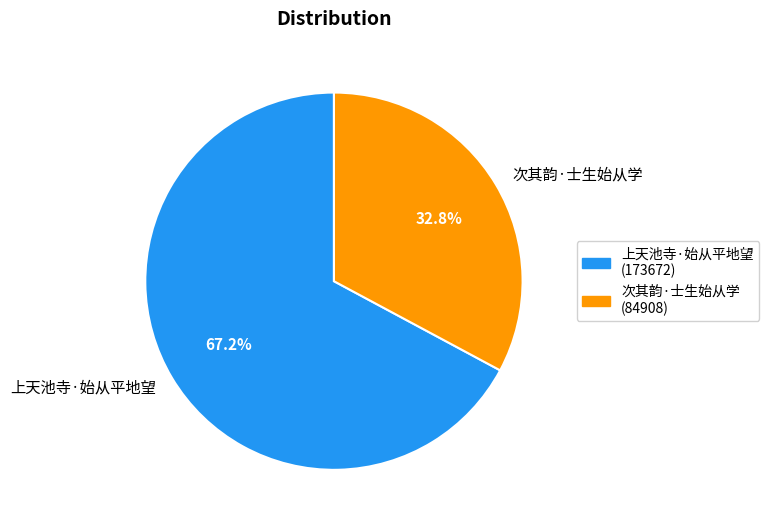

What is the ratio of the value at 次其韵·士生始从学 to the value at 上天池寺·始从平地望?

0.5